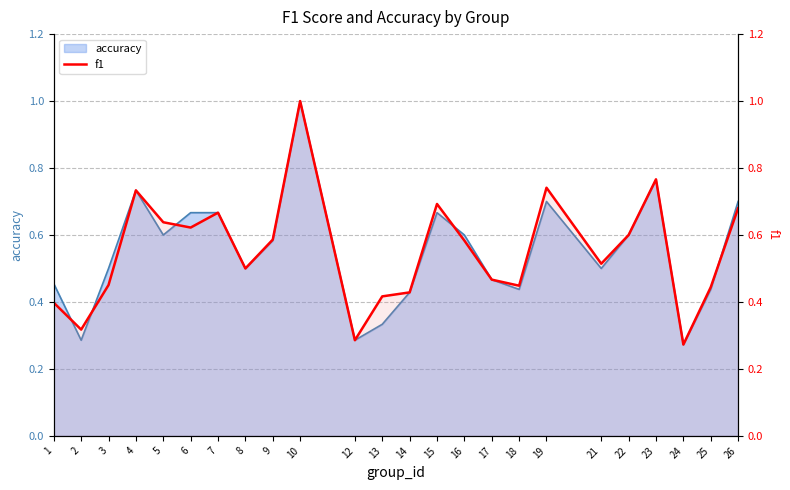

Count the number of categories in the chart.

24